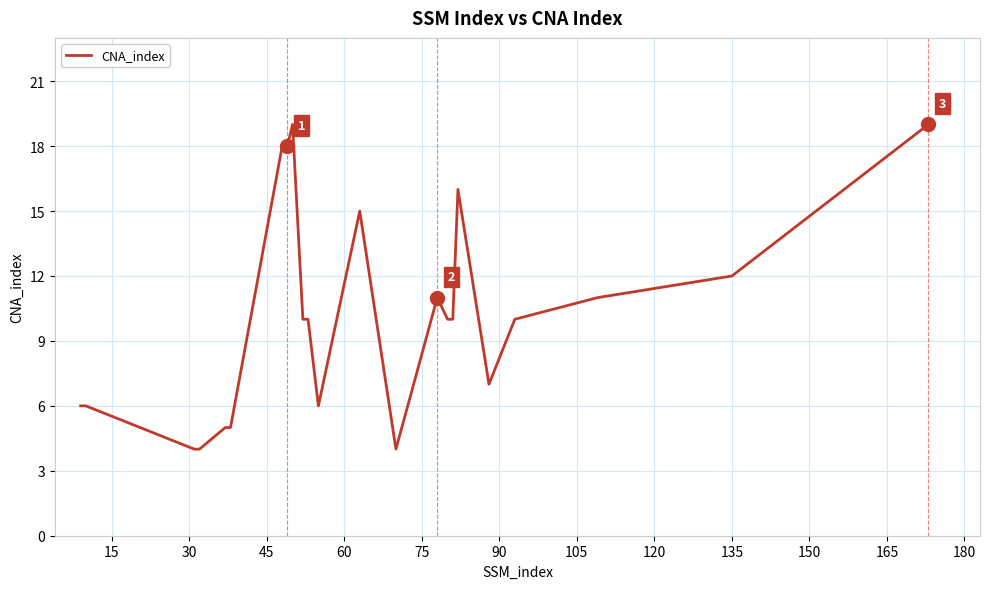

What is the difference between the maximum and minimum values?

15